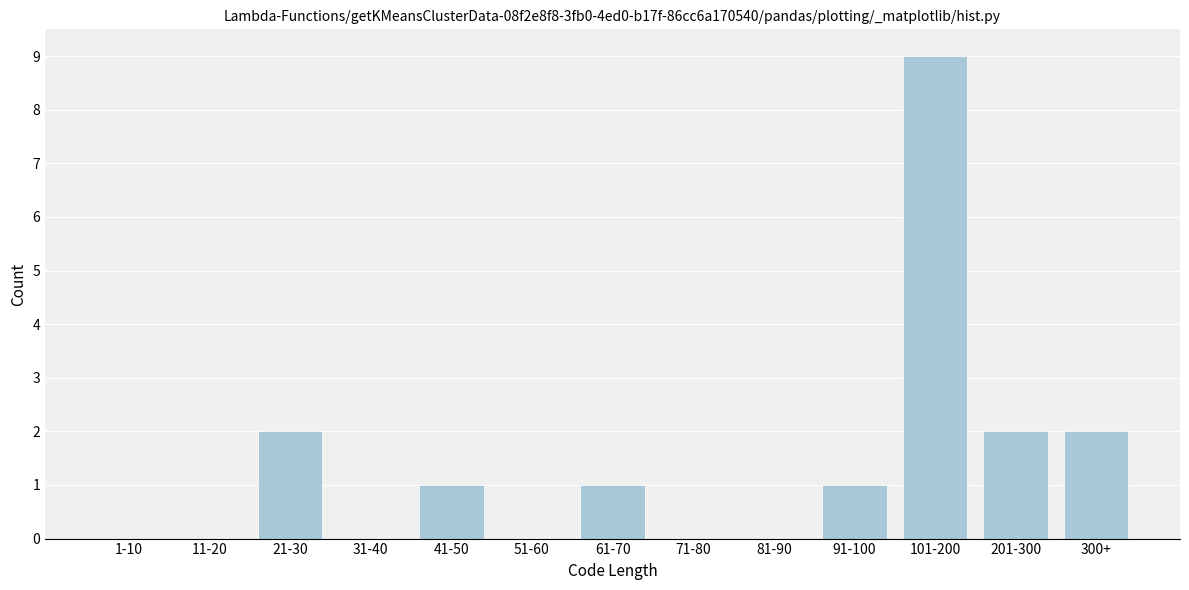

Reading left to right, transcribe all the data shown in this chart.

1-10=0	11-20=0	21-30=2	31-40=0	41-50=1	51-60=0	61-70=1	71-80=0	81-90=0	91-100=1	101-200=9	201-300=2	300+=2